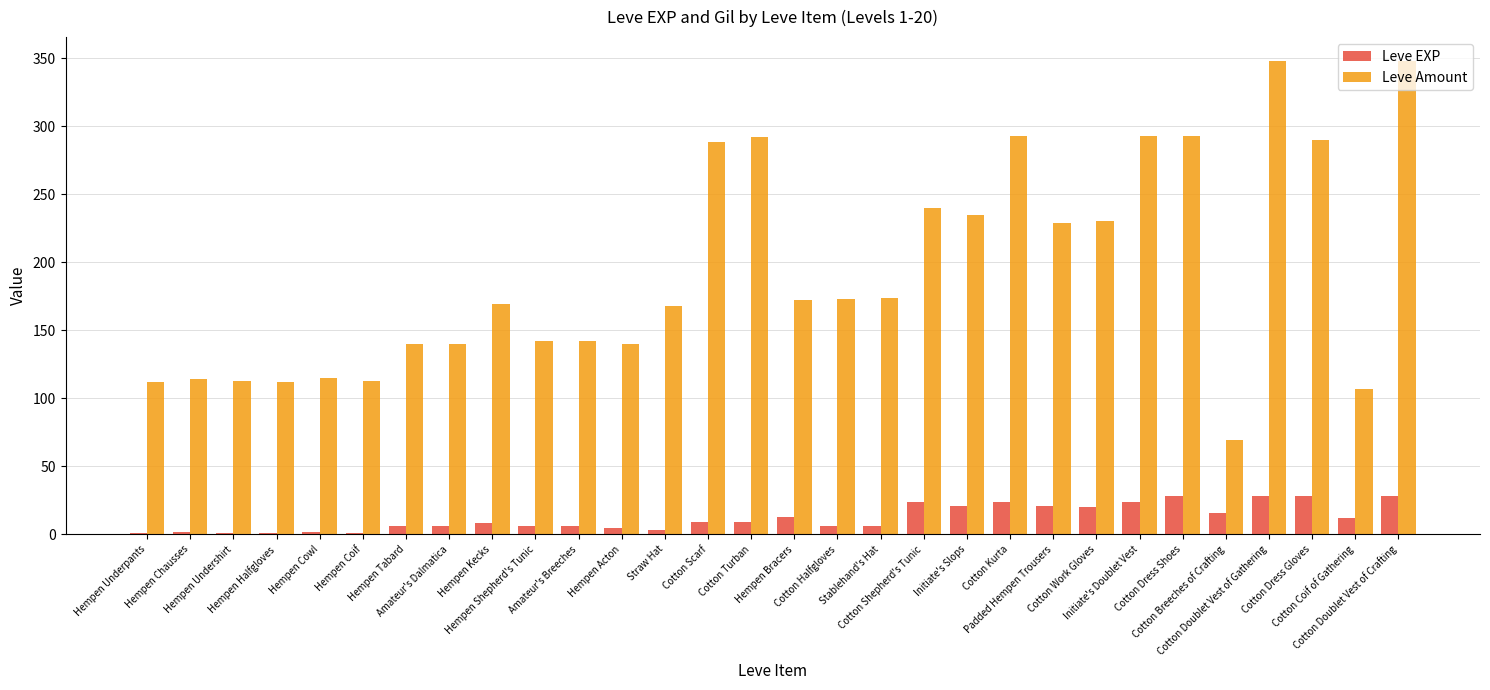

Which series has the largest total across all categories?

Leve Amount